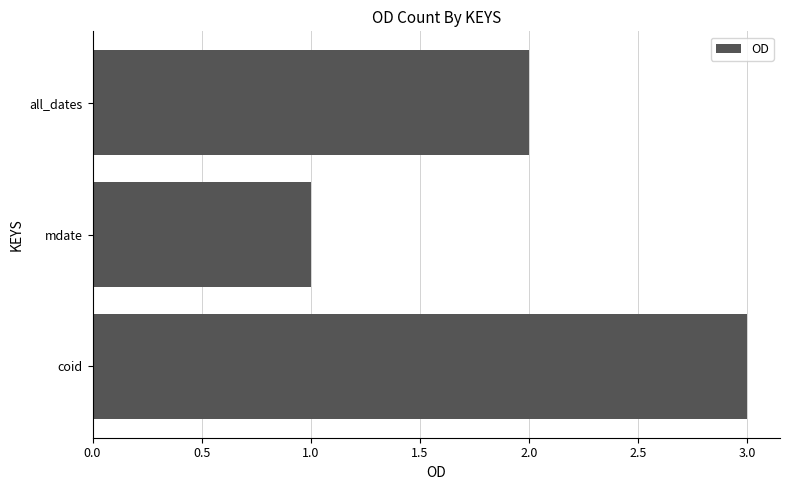

What is the sum of all values?

6